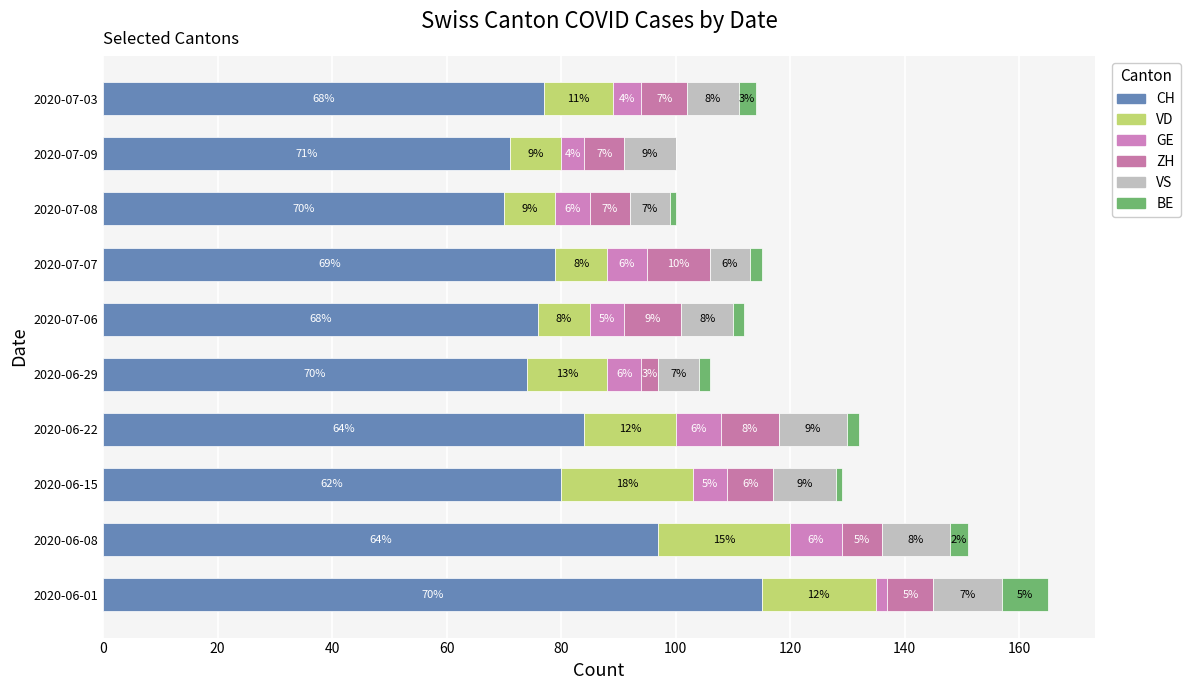

Reading left to right, transcribe all the data shown in this chart.

CH: 115	97	80	84	74	76	79	70	71	77
VD: 20	23	23	16	14	9	9	9	9	12
GE: 2	9	6	8	6	6	7	6	4	5
ZH: 8	7	8	10	3	10	11	7	7	8
VS: 12	12	11	12	7	9	7	7	9	9
BE: 8	3	1	2	2	2	2	1	0	3